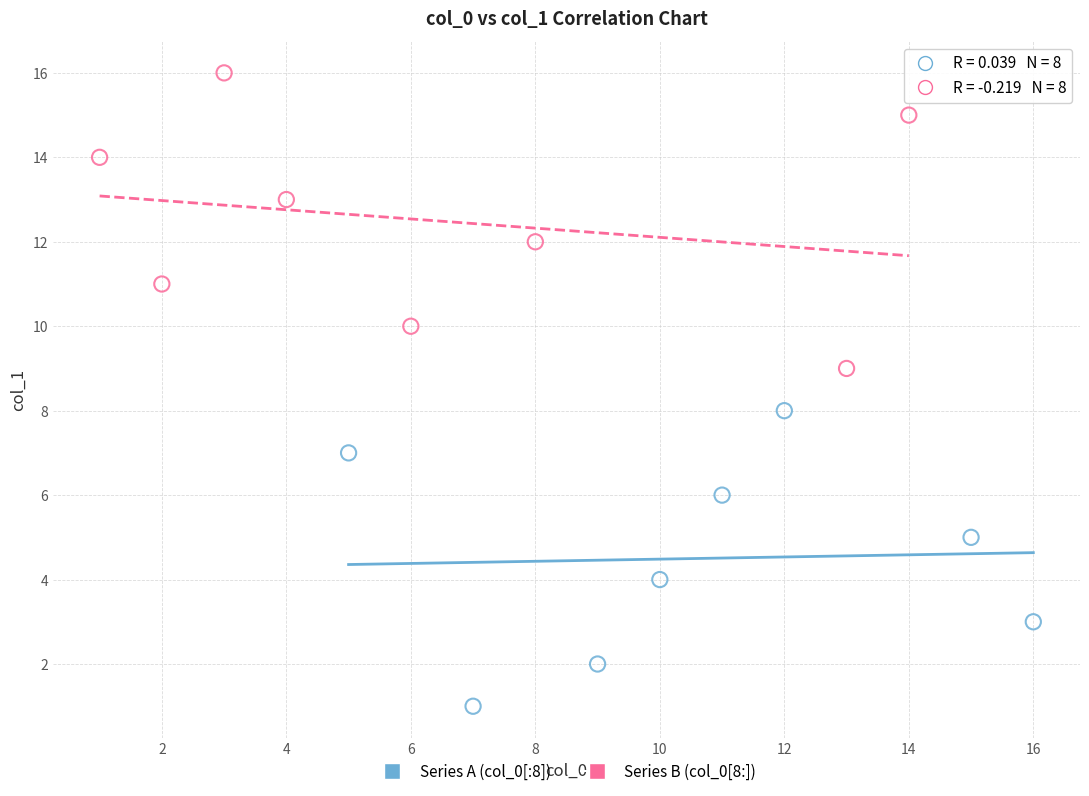

Which series reaches the maximum Y coordinate?

Series B (col_0[8:])